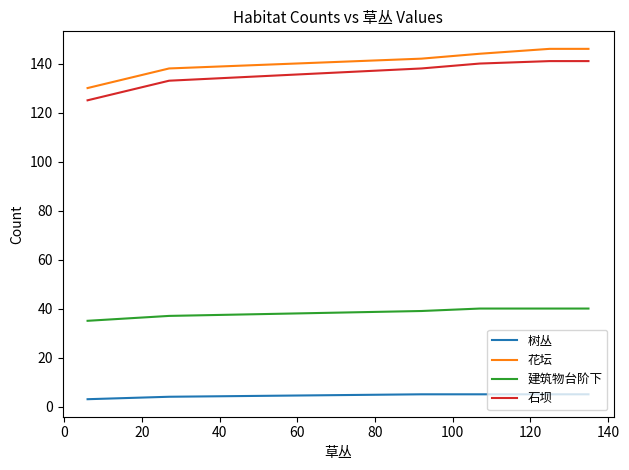

True or false: 树丛 and 花坛 cross at least once.

False